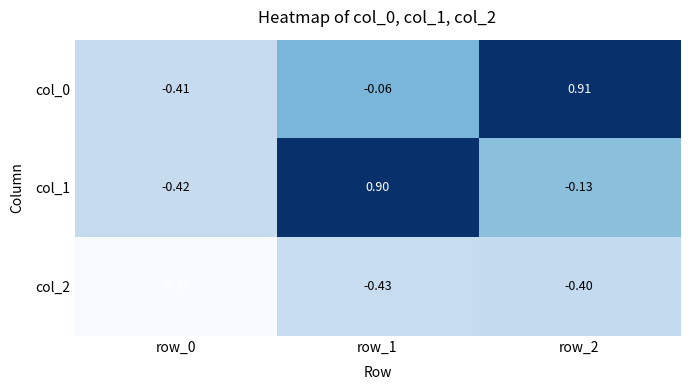

Is the value of col_1 at row_1 greater than the value of col_2 at row_0?

Yes